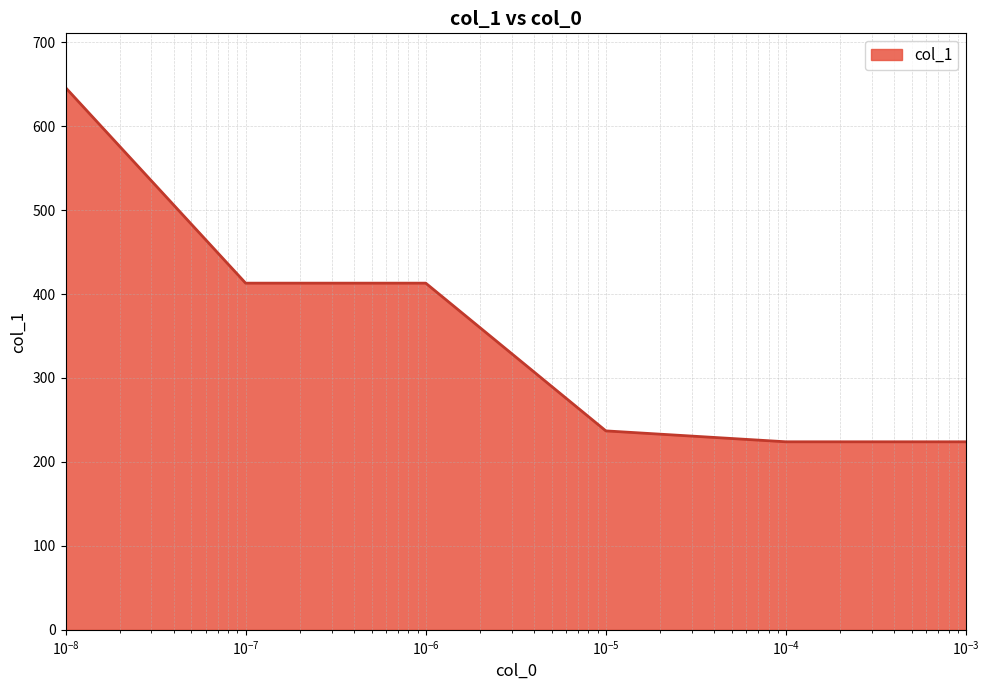

What is the average value?

360